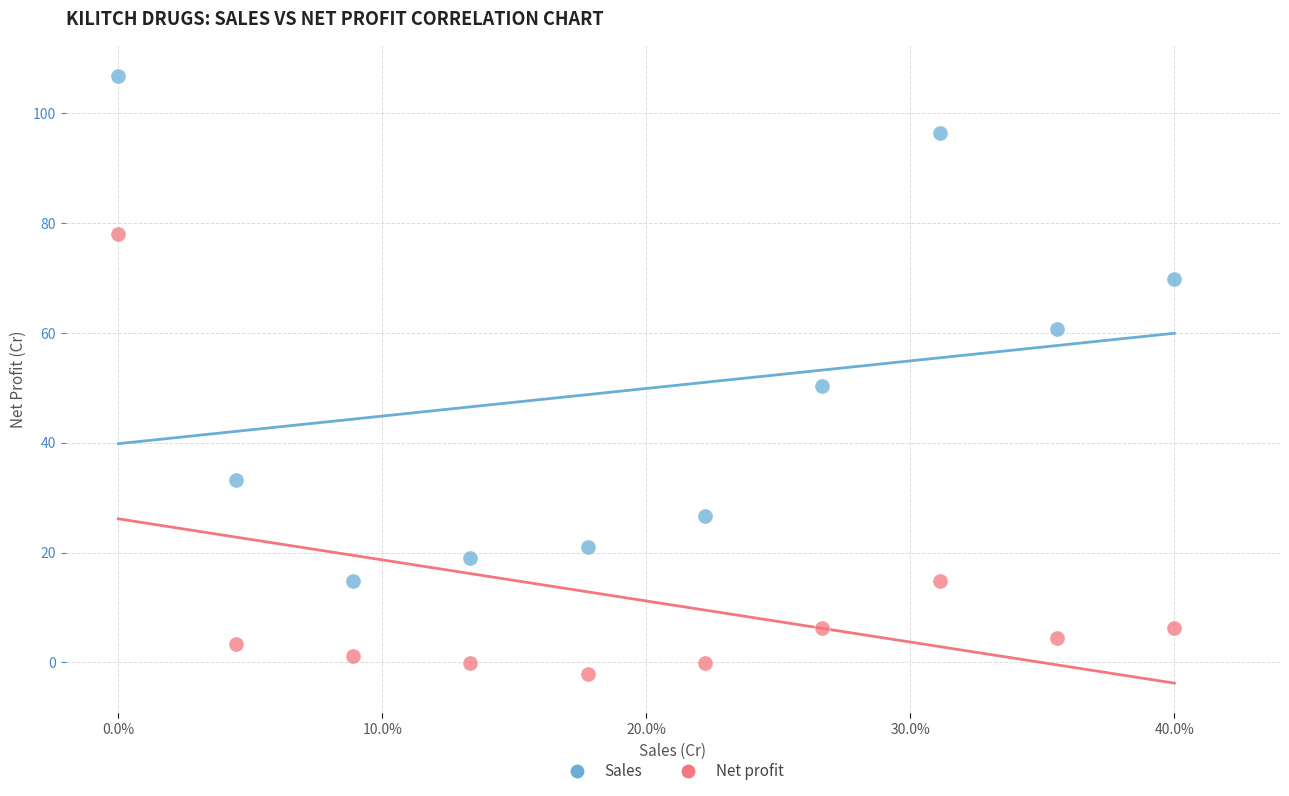

Which series reaches the maximum Y coordinate?

Sales